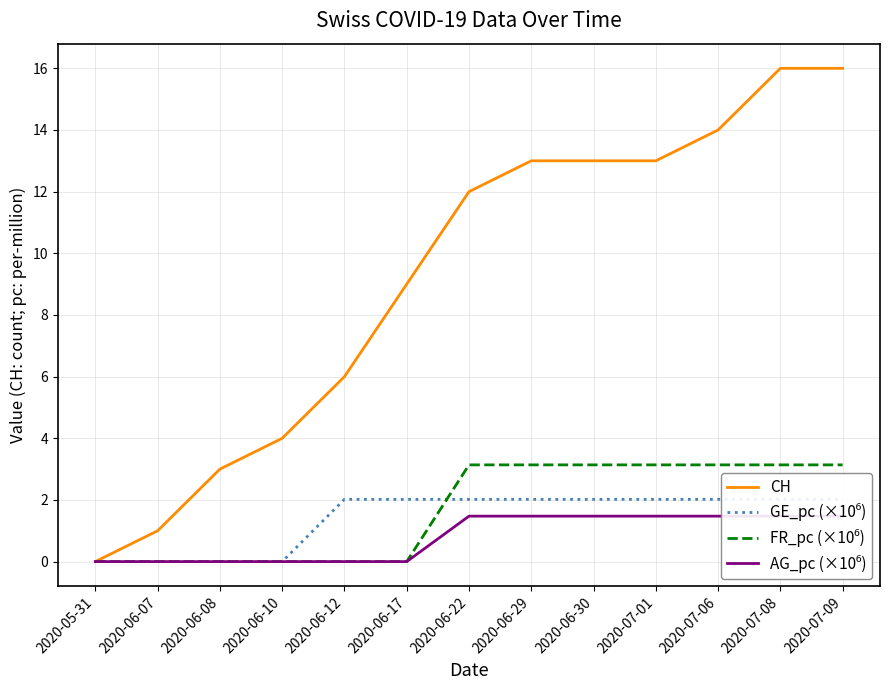

At which label is GE_pc (×10⁶) closest to 1?

2020-05-31